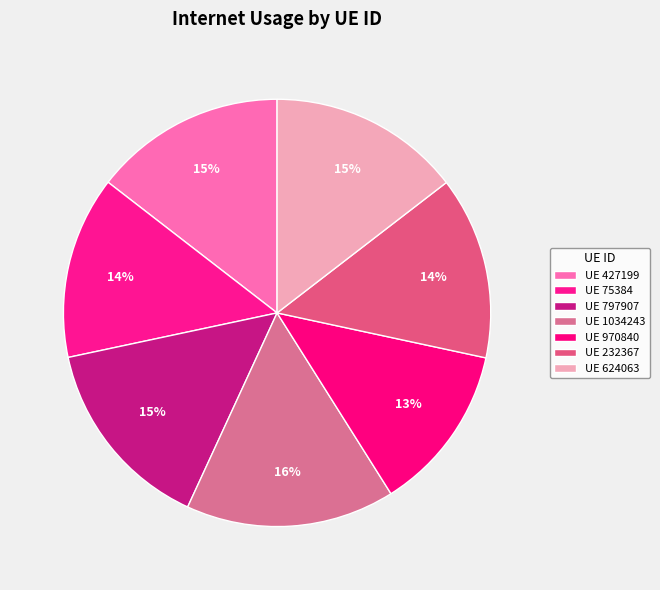

To the nearest percent, what is the average slice percentage?

14%